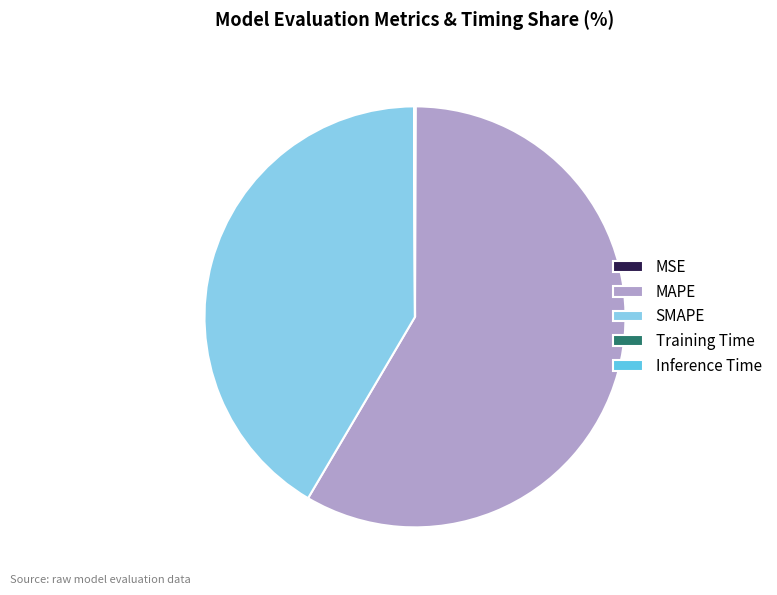

Is the sum of MAPE and SMAPE greater than half?

Yes